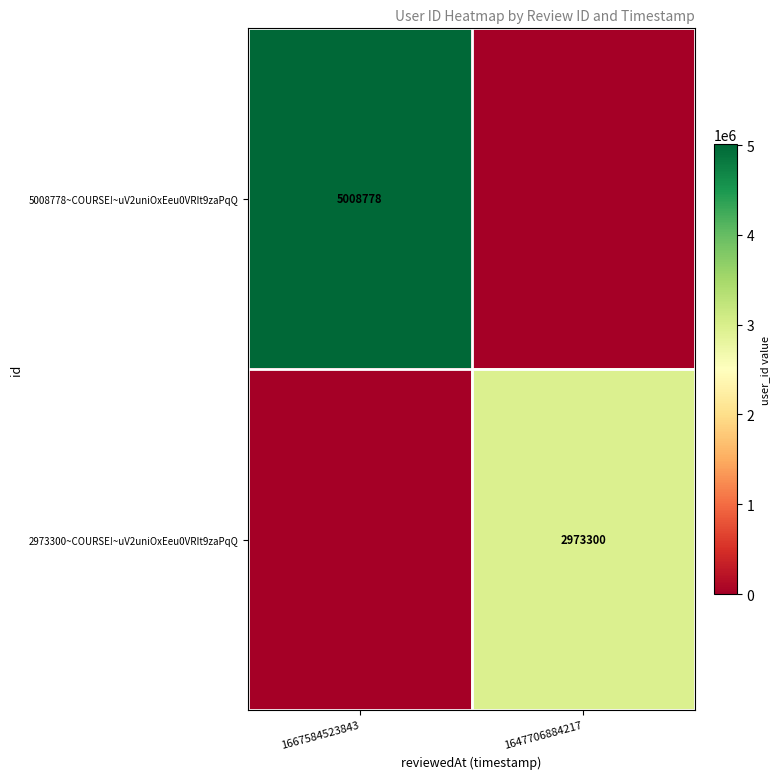

At which category does the chart reach its peak across all series?

1667584523843